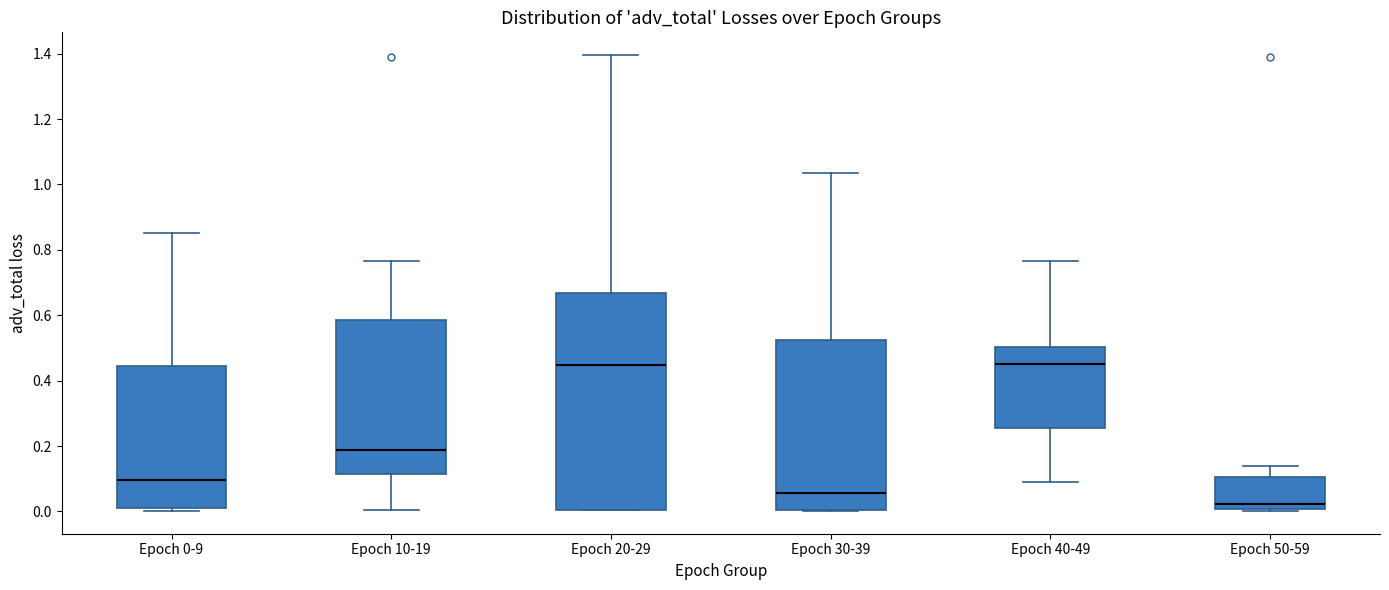

Where does the median line of the box for Epoch 40-49 sit on the y-axis? The values are not printed on the chart, so give them approximately, as read against the axis.

0.44